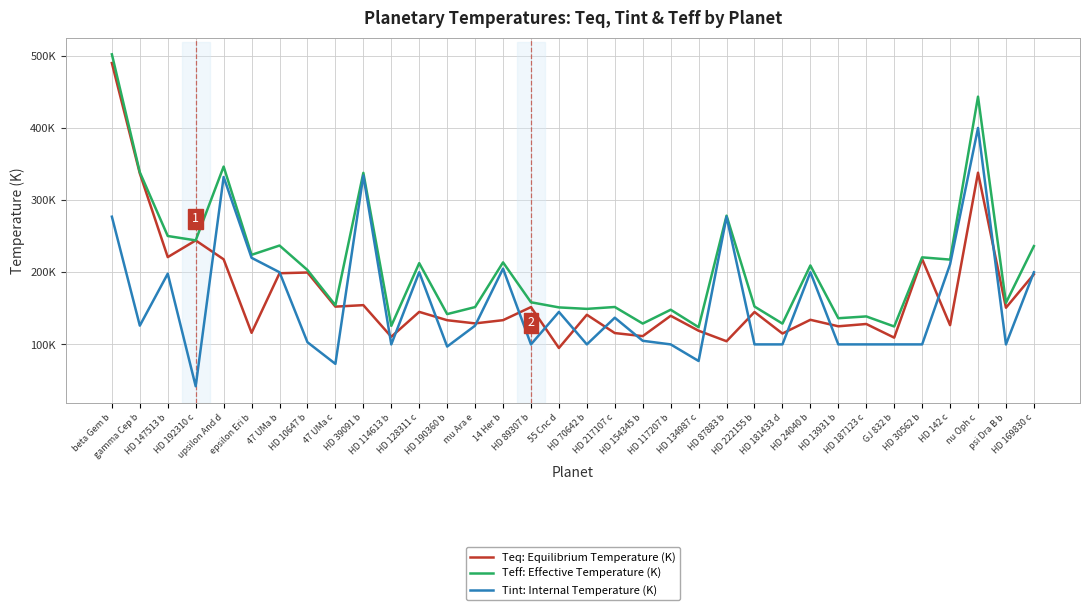

Does the chart have visible grid lines?

Yes